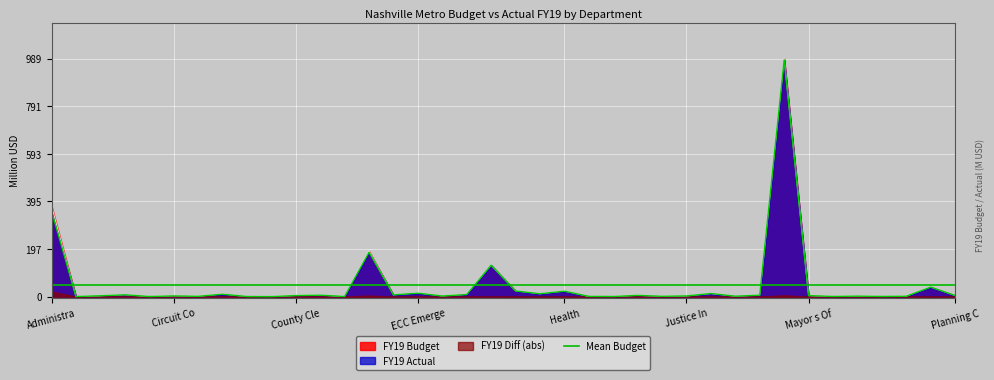

True or false: FY19 Actual has a value of 145.0 at Administra.

False